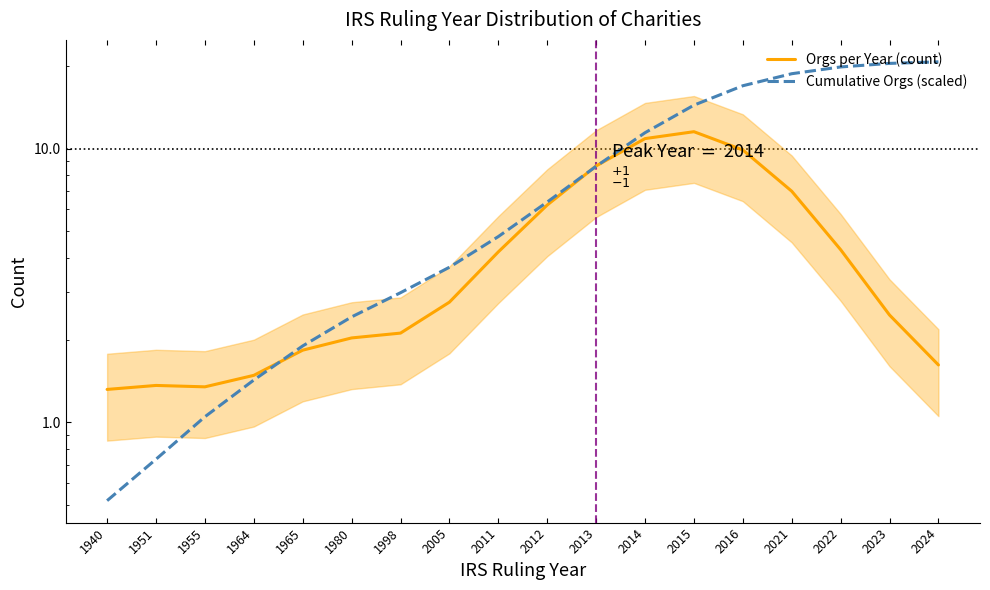

What is the spread (max minus min) of values at 1940?

0.8